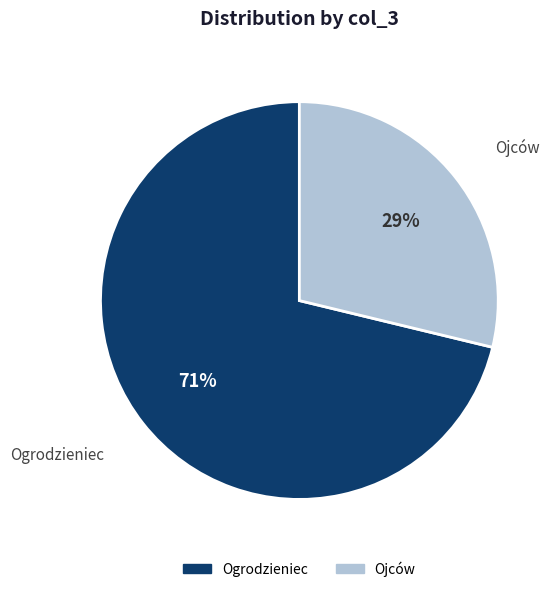

The Ogrodzieniec slice represents 71% of the pie. True or false?

True